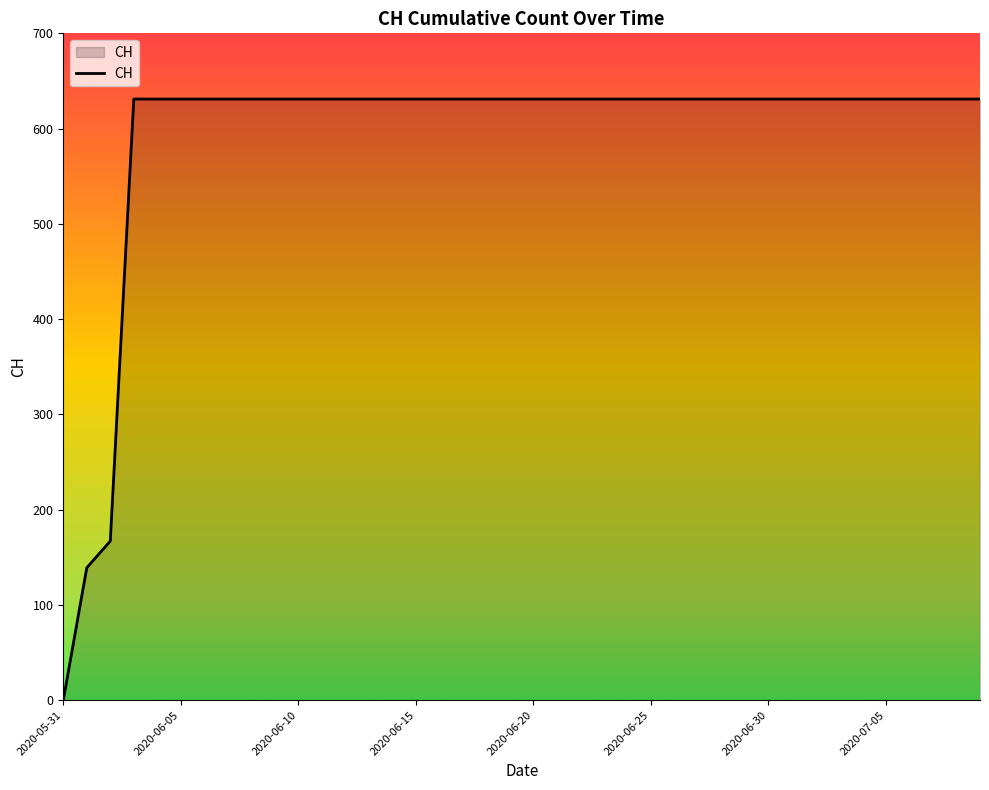

What is the difference between the maximum and minimum values?

631